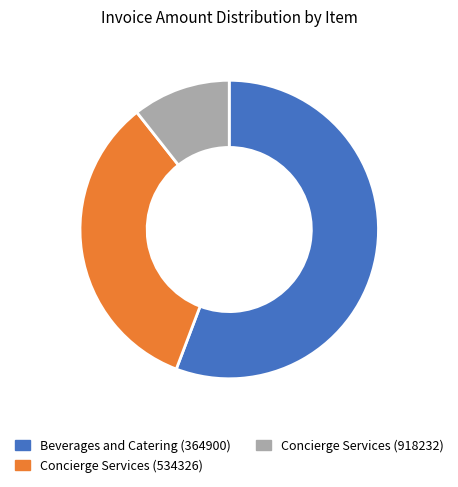

Does Concierge Services (534326) account for over 50% of the chart?

No